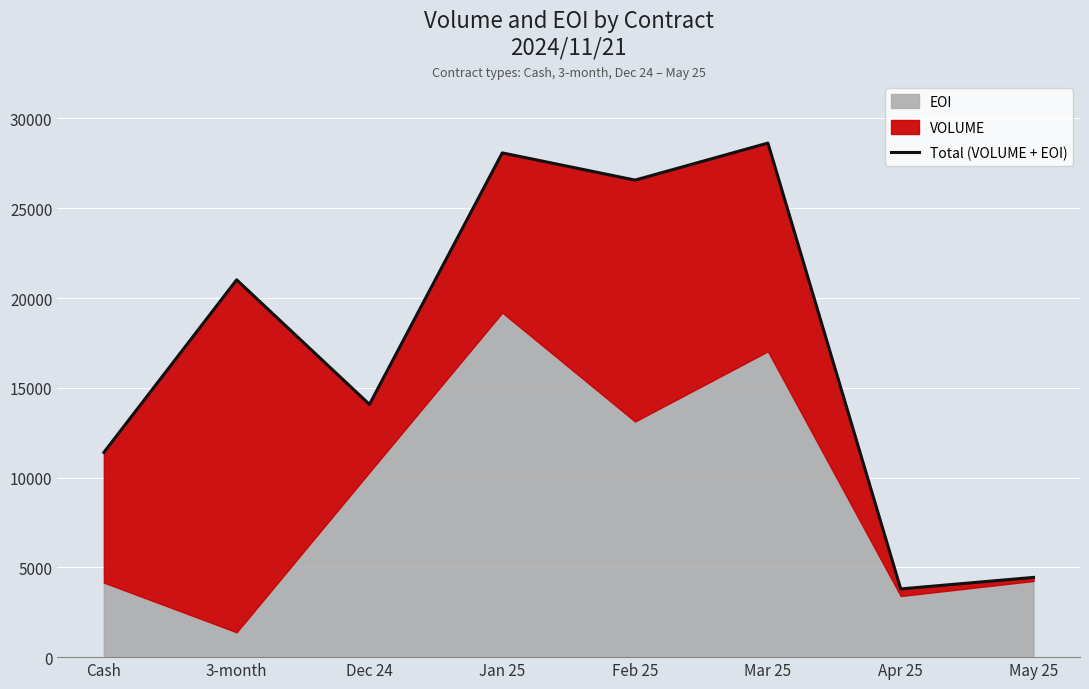

What is the difference between the second highest and minimum values?

24284